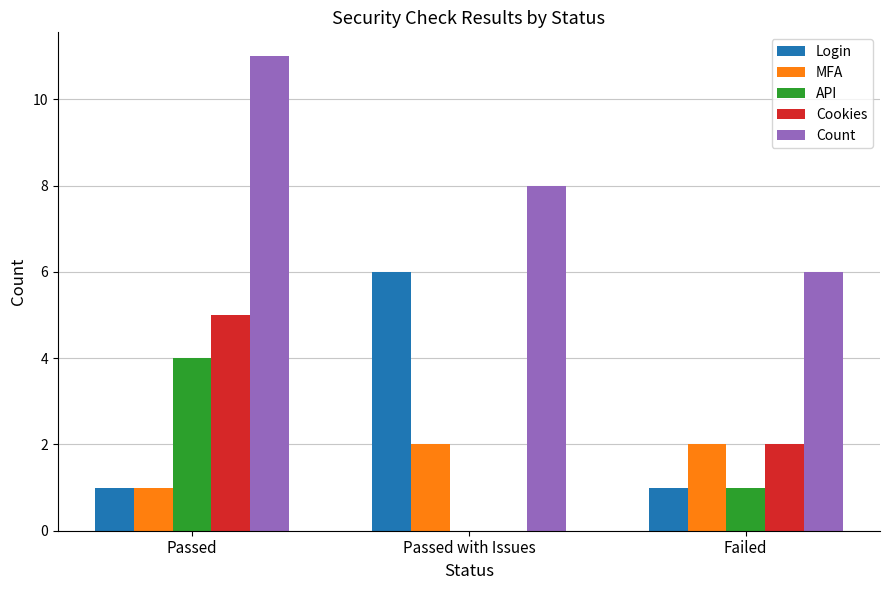

Is it true that Login equals 1 at Failed?

True